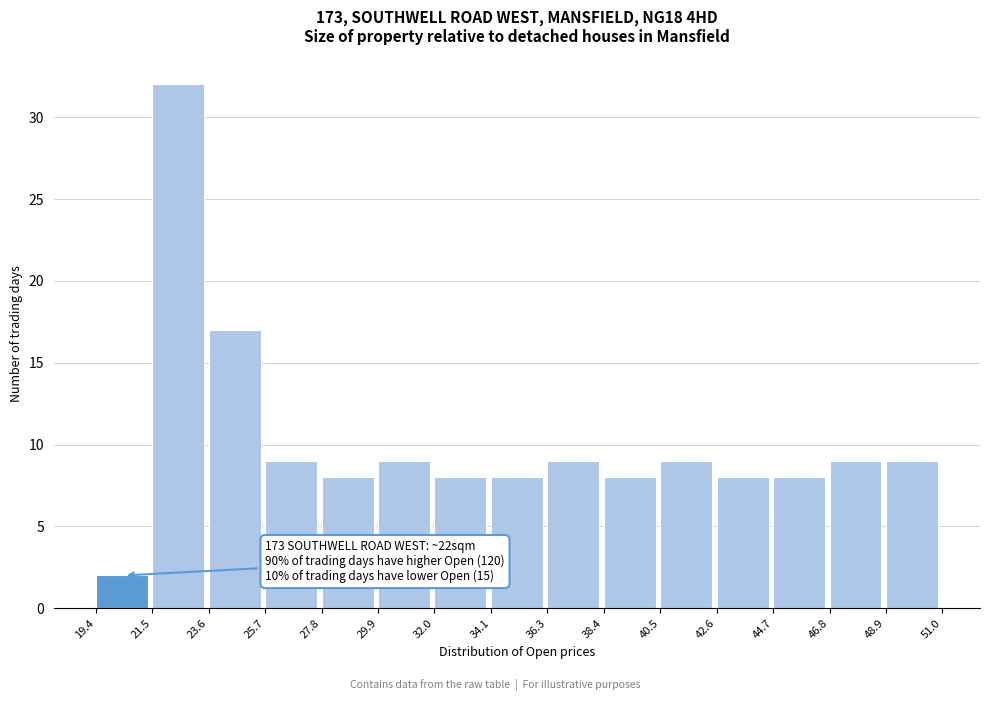

Which range on the x-axis has the tallest bar?

21.5 to 23.6